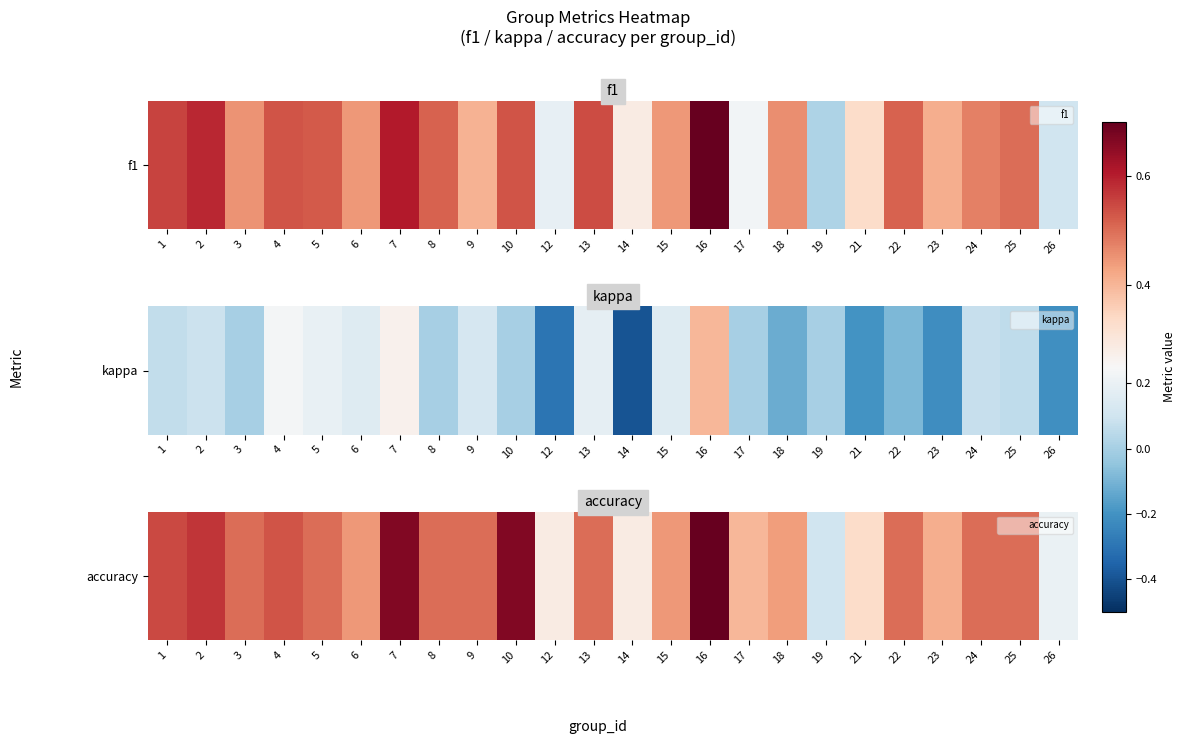

What is the difference between the maximum and second lowest values?

0.5